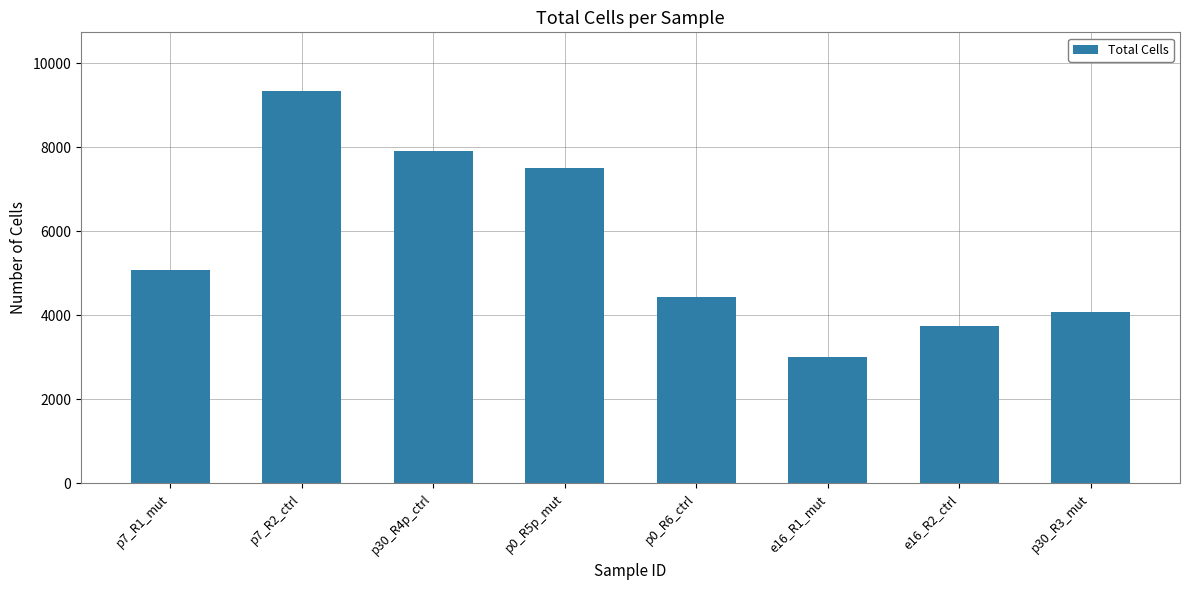

What is the difference between the values at p0_R6_ctrl and p30_R3_mut?

367